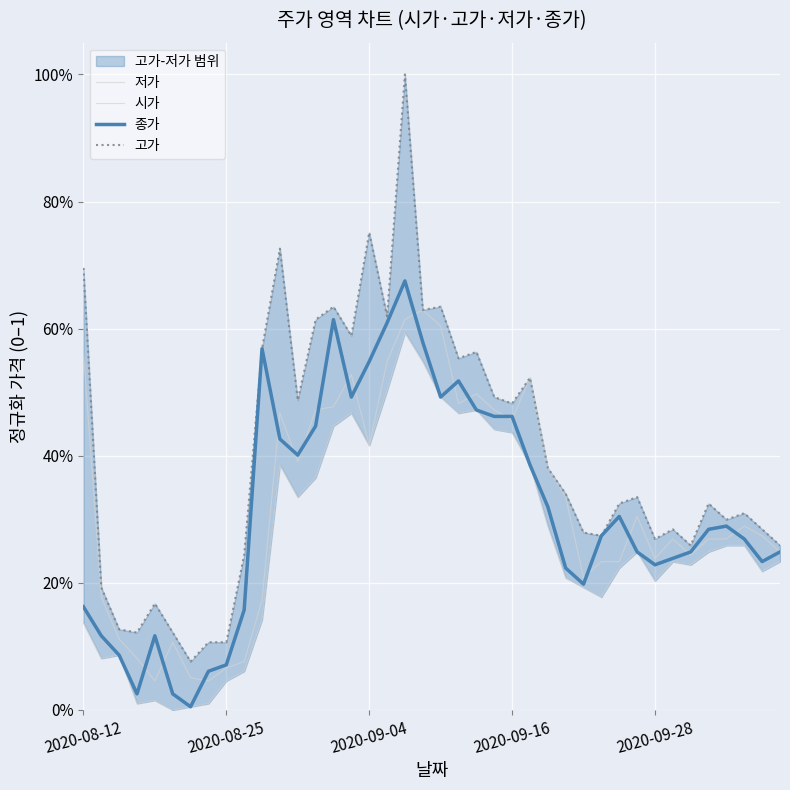

What is the lowest value of the 고가 series?

0.1